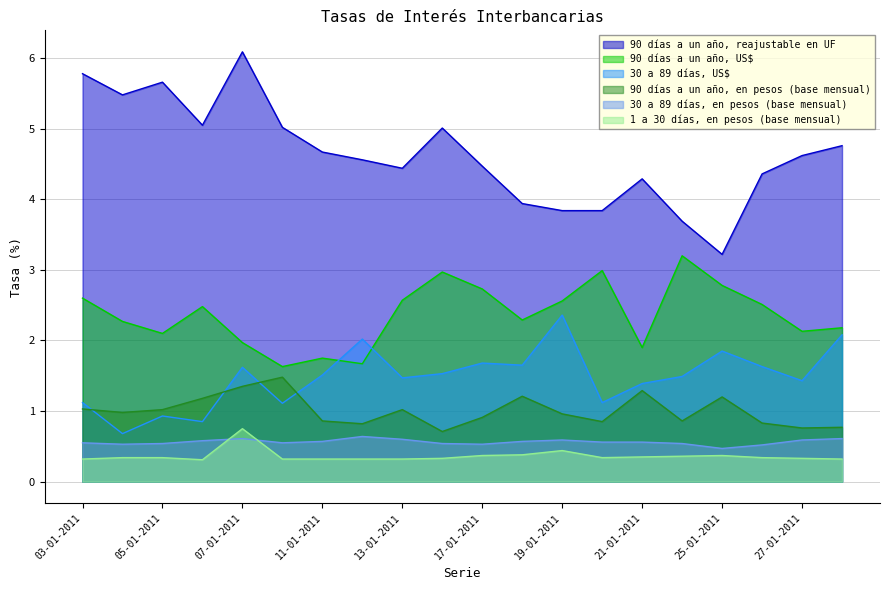

Which series has the largest total across all categories?

90 días a un año, reajustable en UF